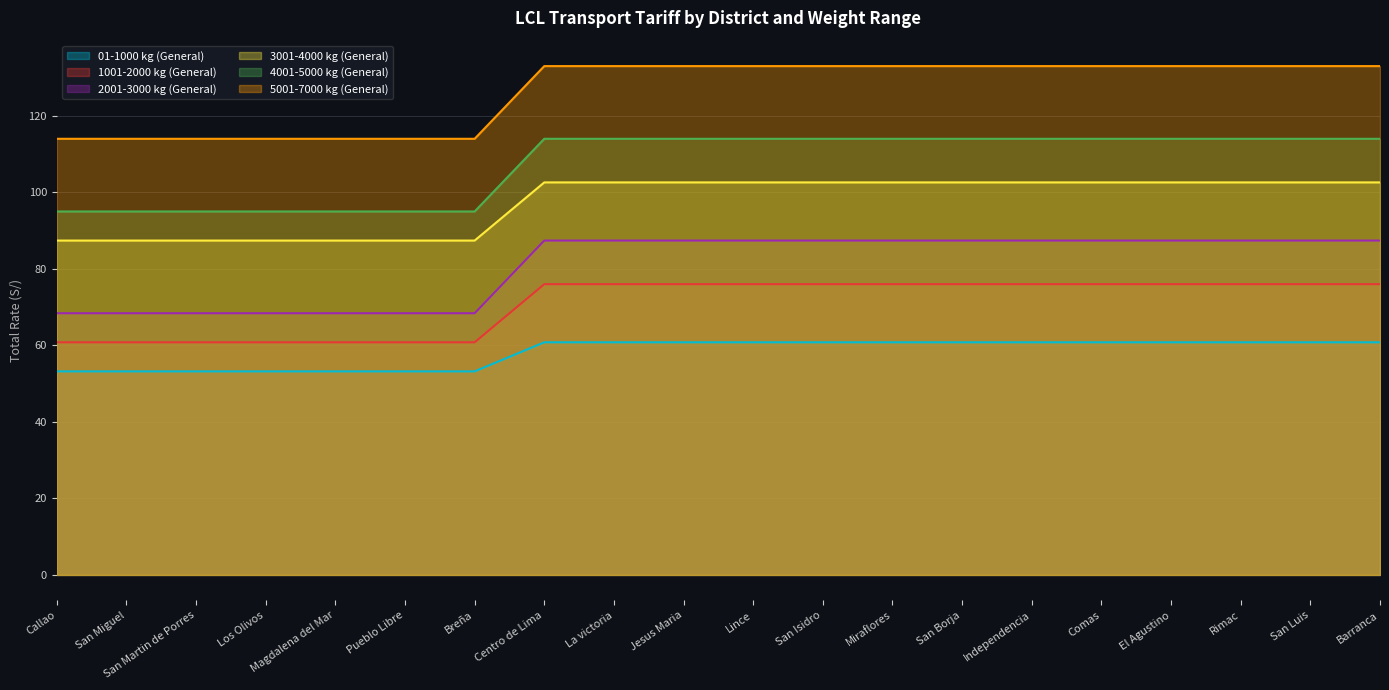

At which label does 5001-7000 kg (General) reach its peak?

Centro de Lima